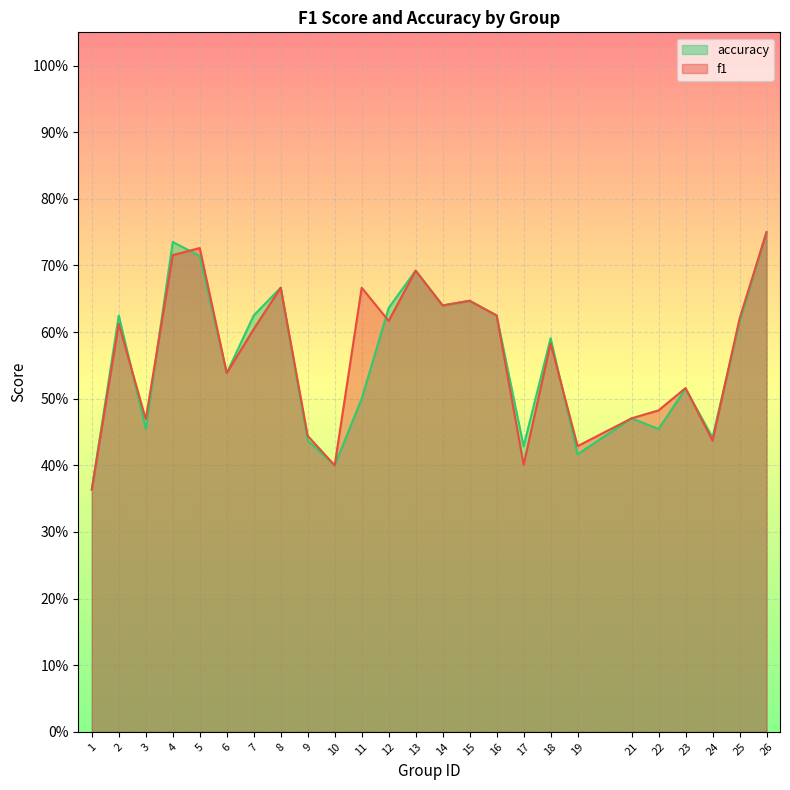

Reading left to right, transcribe all the data shown in this chart.

f1: 0.4	0.6	0.5	0.7	0.7	0.5	0.6	0.7	0.4	0.4	0.7	0.6	0.7	0.6	0.6	0.6	0.4	0.6	0.4	0.5	0.5	0.5	0.4	0.6	0.8
accuracy: 0.4	0.6	0.5	0.7	0.7	0.5	0.6	0.7	0.4	0.4	0.5	0.6	0.7	0.6	0.6	0.6	0.4	0.6	0.4	0.5	0.5	0.5	0.4	0.6	0.8